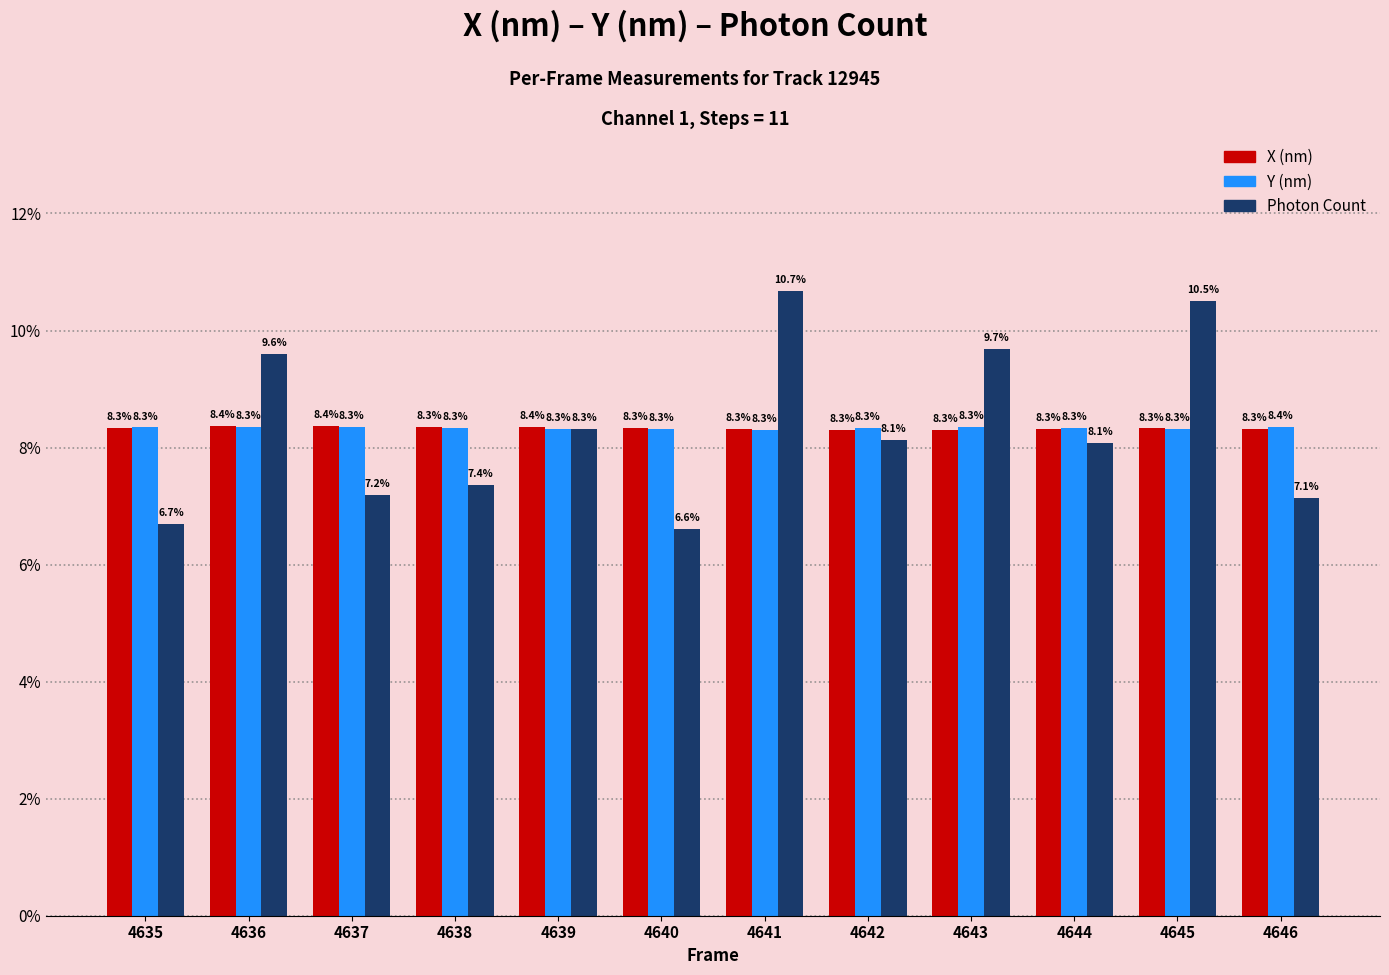

Count the X (nm) values in the range 8 to 9.

12